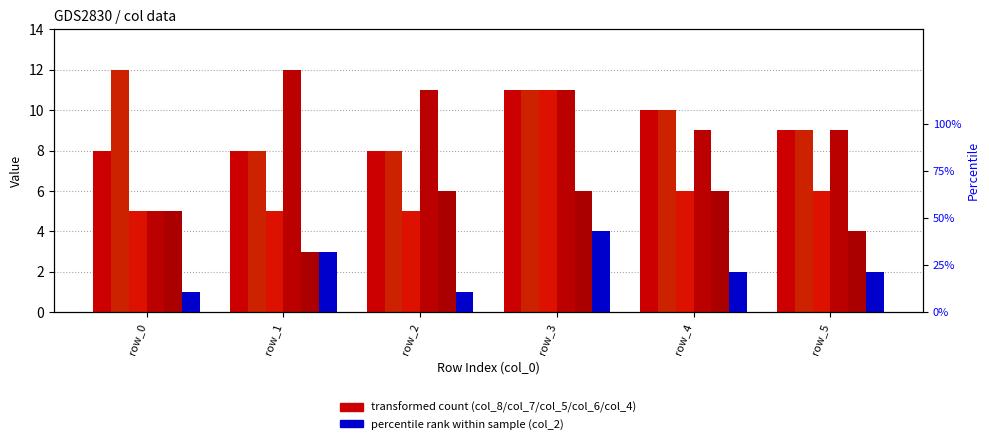

What is the difference between the second highest and second lowest values in the col_5 series?

1